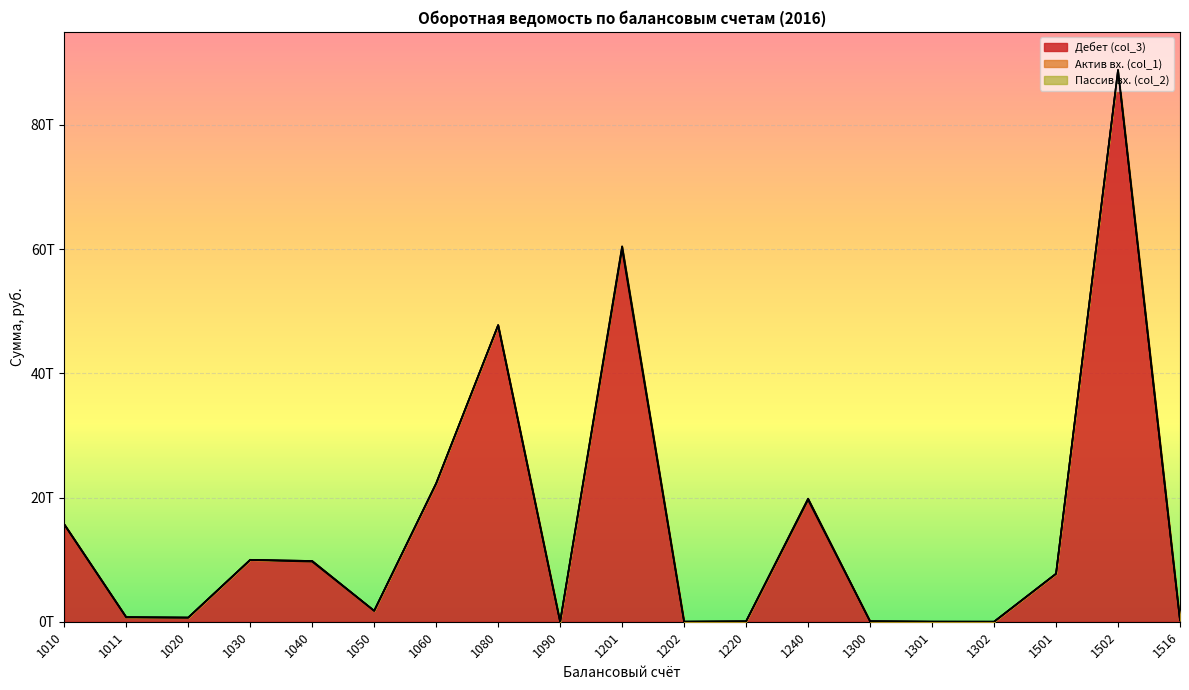

Reading left to right, transcribe all the data shown in this chart.

Дебет (col_3): 1010=15640681705689.4	1011=689834244241.8	1020=654759955289.7	1030=9951931131495.6	1040=9668096244082.0	1050=1760172889001.3	1060=22226269707237.8	1080=47740325226371.3	1090=424384709.6	1201=59987304079198.2	1202=11397447166.8	1220=45575176117.7	1240=19602981424712.1	1300=78261451693.8	1301=12938758103.9	1302=4723155469.2	1501=7712721266313.6	1502=88867385038416.2	1516=232654003873.6
Актив вх. (col_1): 1010=74975624165.9	1011=58496794456.7	1020=16521001749.4	1030=20431402379.5	1040=115251239713.4	1050=0.0	1060=78995478914.8	1080=33853967255.4	1090=8926851.4	1201=456934546927.3	1202=1171285598.8	1220=31564757161.4	1240=213562112317.6	1300=1601897757.2	1301=3965077.6	1302=41486871.2	1501=25640174735.8	1502=9349640127.7	1516=8494406632.3
Пассив вх. (col_2): 1010=0.0	1011=0.0	1020=0.0	1030=0.0	1040=0.0	1050=0.0	1060=0.0	1080=0.0	1090=0.0	1201=0.0	1202=0.0	1220=0.0	1240=0.0	1300=0.0	1301=0.0	1302=0.0	1501=0.0	1502=0.0	1516=0.0